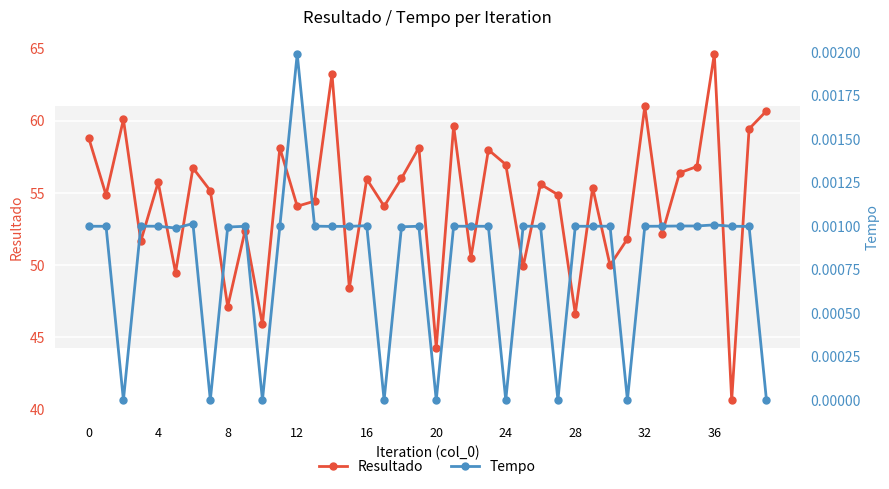

True or false: Tempo and Resultado intersect in this chart.

False